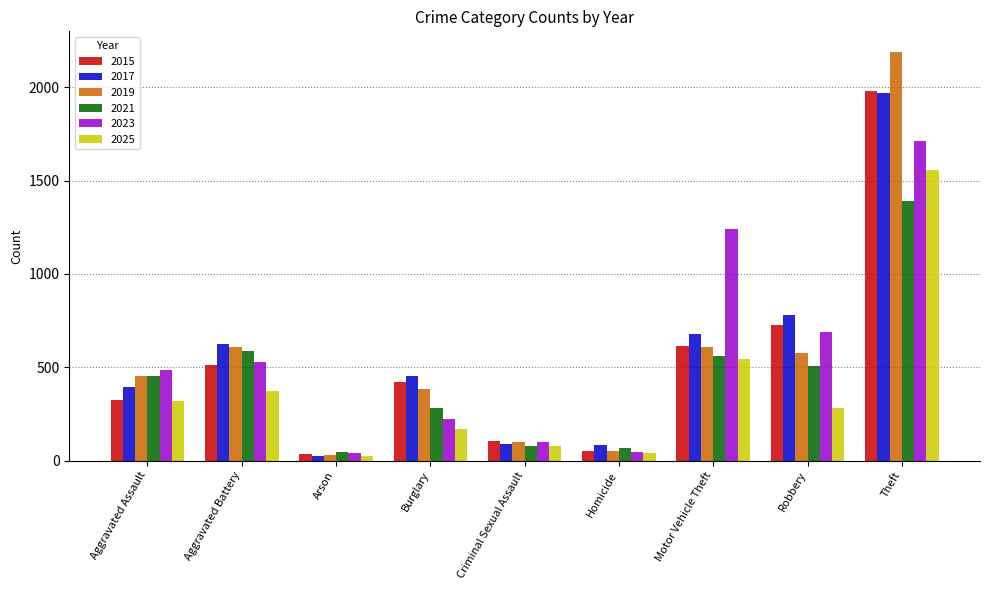

What is the spread (max minus min) of values at Homicide?

43